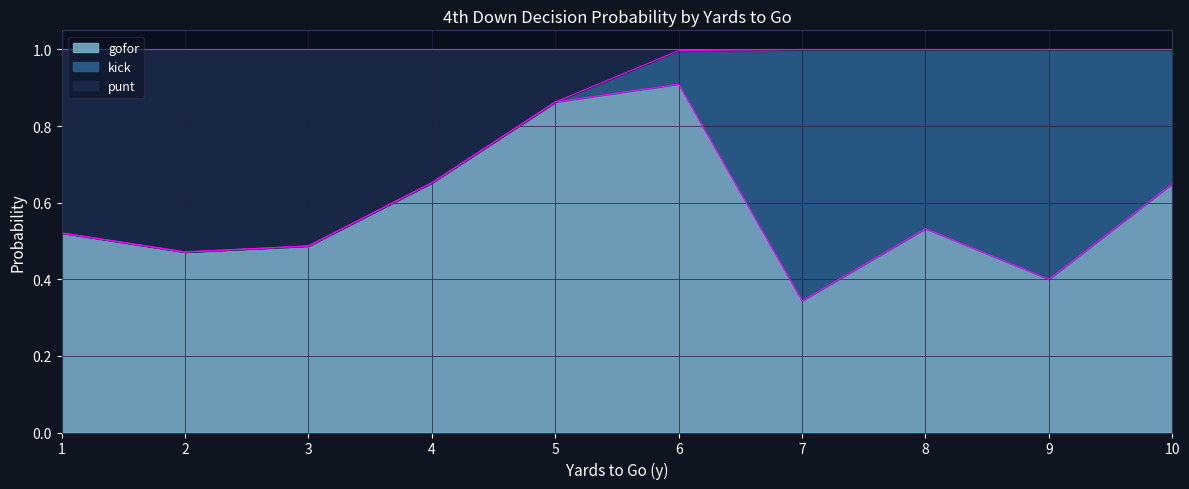

Between 2 and 3, which series saw the biggest shift?

punt